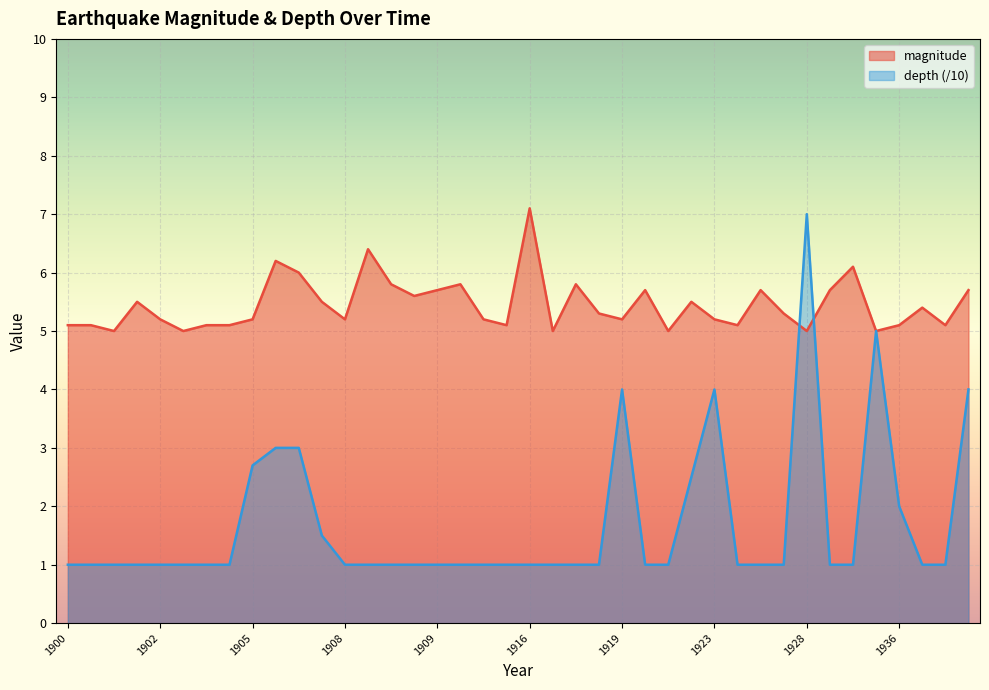

After their last crossing, which series has the higher values: depth or magnitude?

magnitude